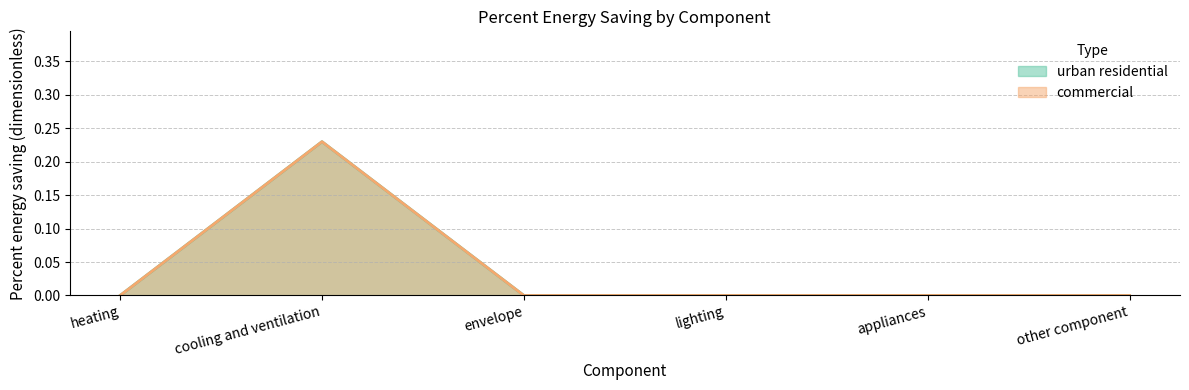

What is the label of the 2nd point from the left?

cooling and ventilation